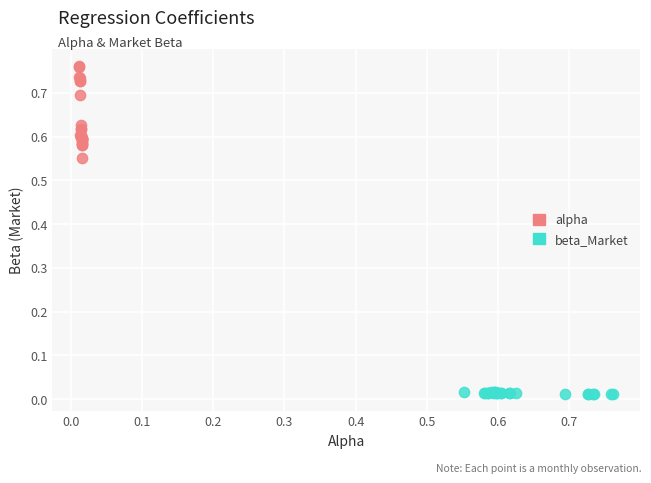

Which series contains the highest Y value?

alpha